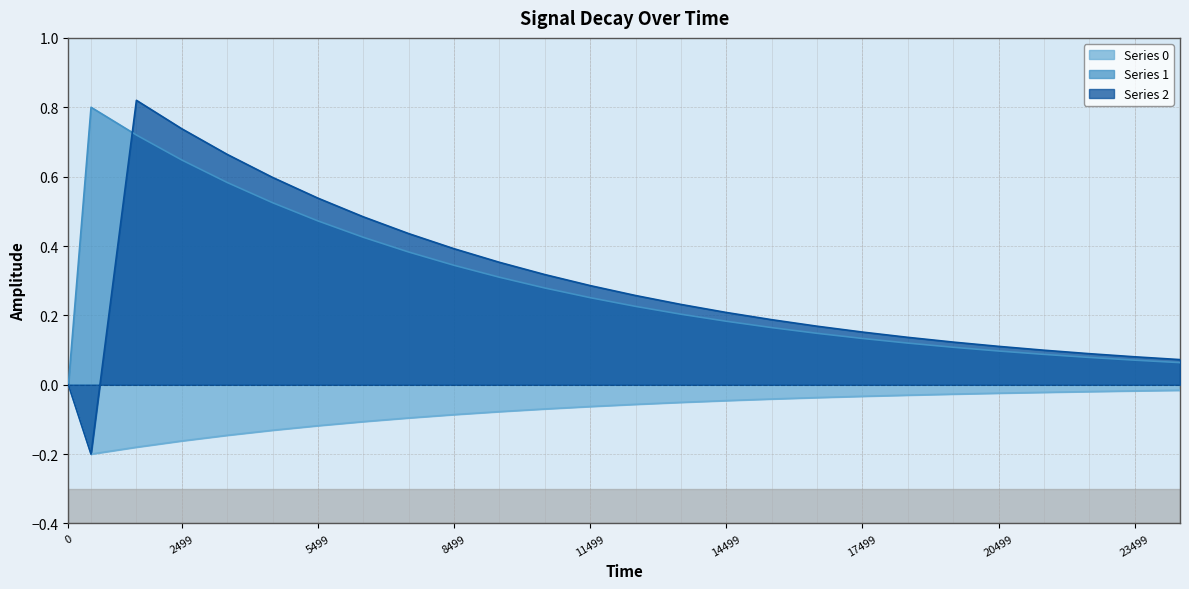

Rank the categories by 0 value from highest to lowest.

0, 24499, 23499, 22499, 21499, 20499, 19499, 18499, 17499, 16499, 15499, 14499, 13499, 12499, 11499, 10499, 9499, 8499, 7499, 6499, 5499, 4499, 3499, 2499, 1499, 499